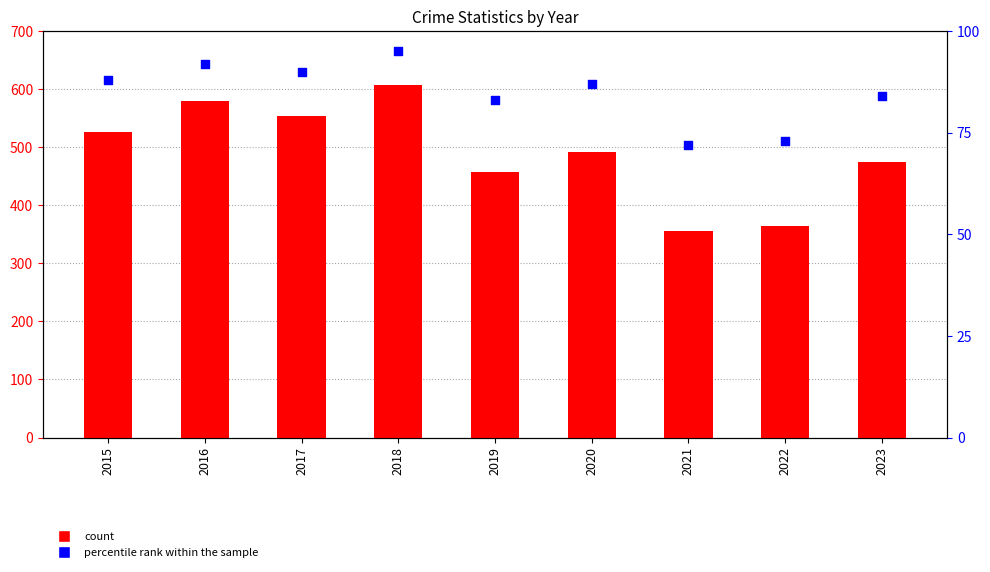

Is the value of count at 2021 greater than the value of percentile rank within the sample at 2017?

Yes